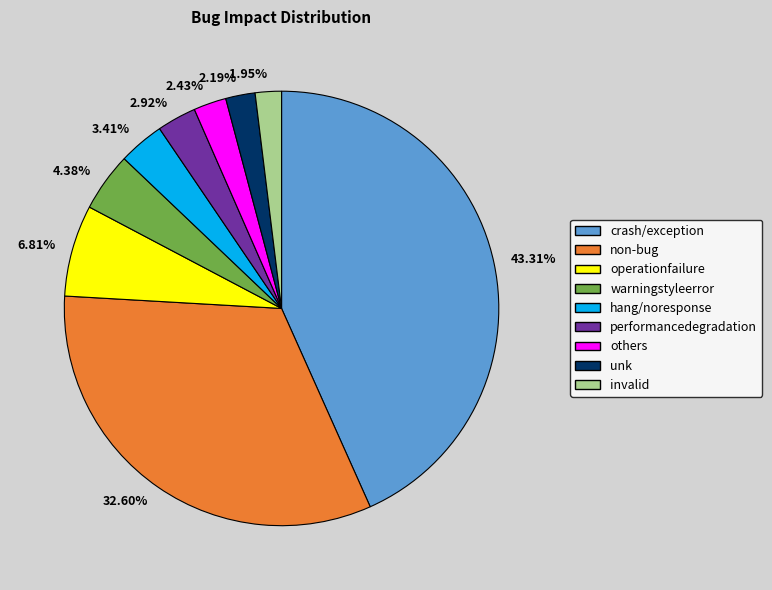

Does others account for over 50% of the chart?

No